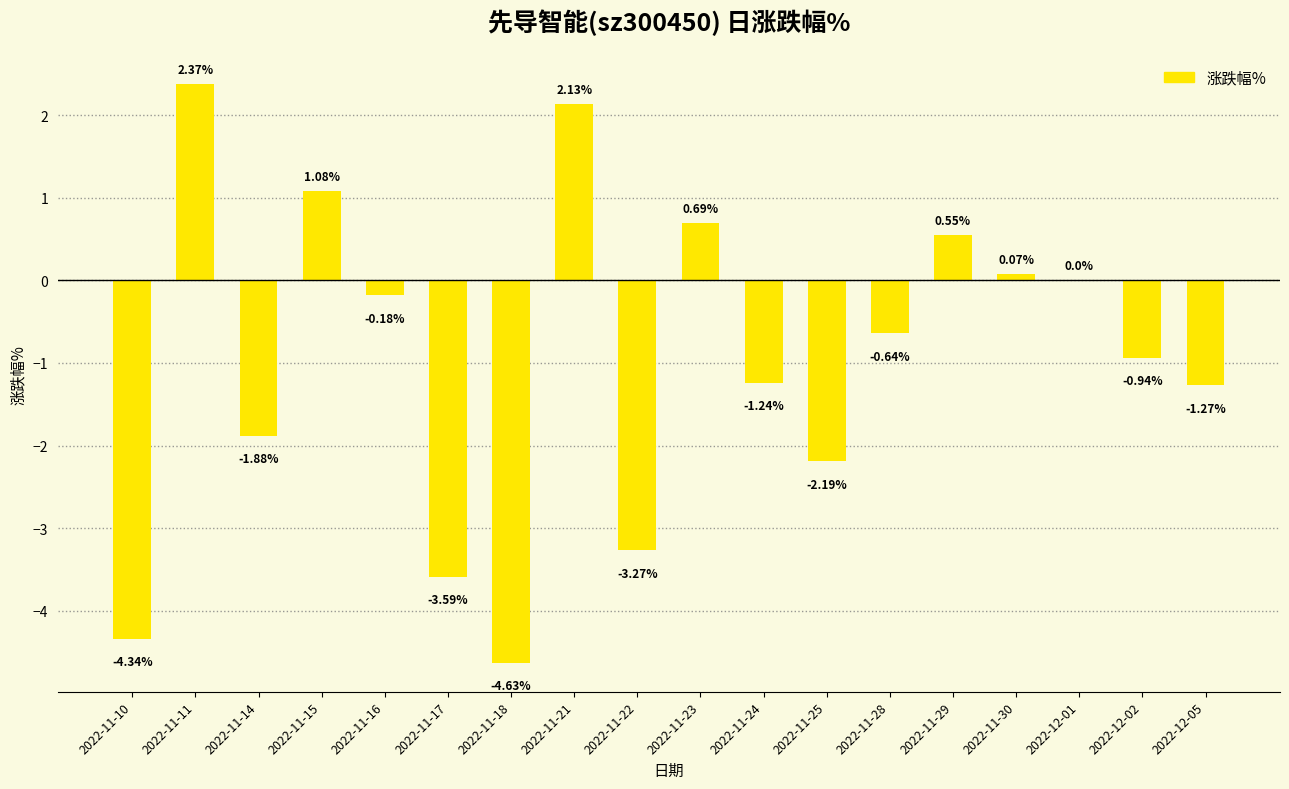

What is the change in value from 2022-11-10 to 2022-11-16?

+4.2